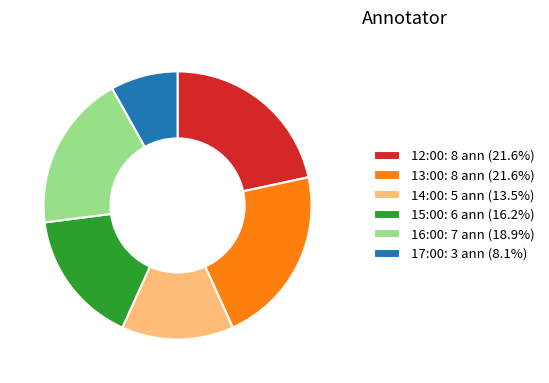

Do 17:00: 3 ann (8.1%) and 13:00: 8 ann (21.6%) together represent more than half of the pie?

No